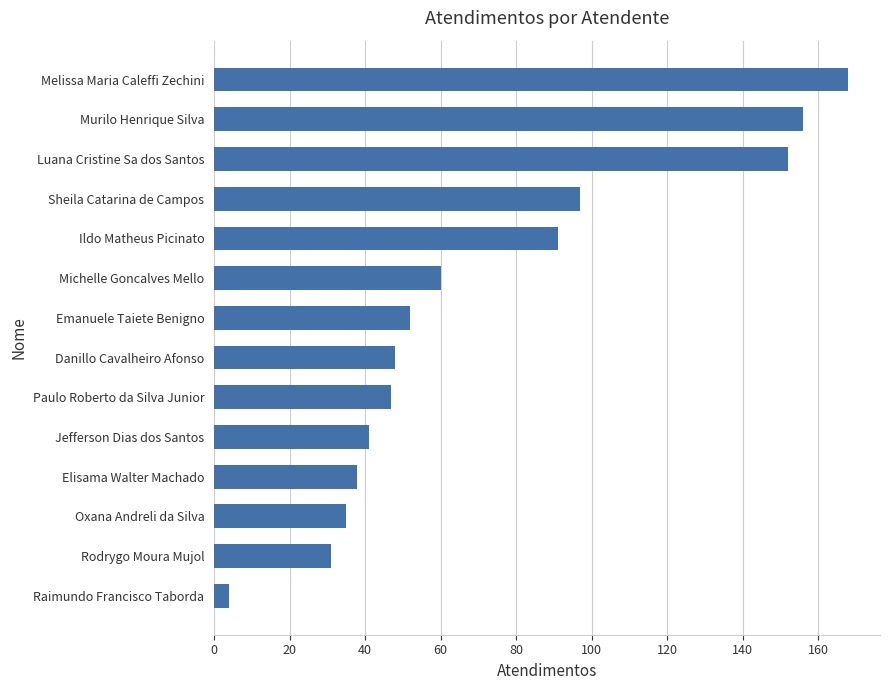

At which label is the value closest to 86?

Ildo Matheus Picinato